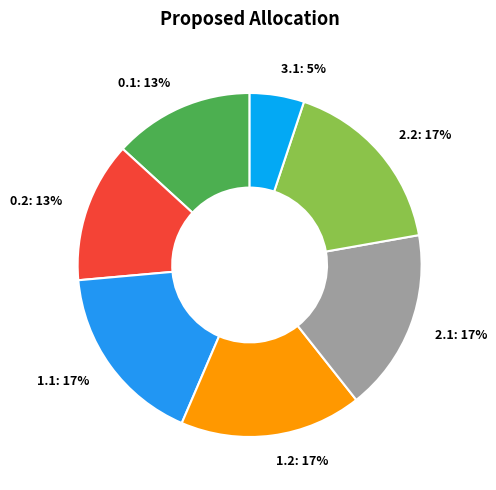

The 0.2 slice represents 20% of the pie. True or false?

False